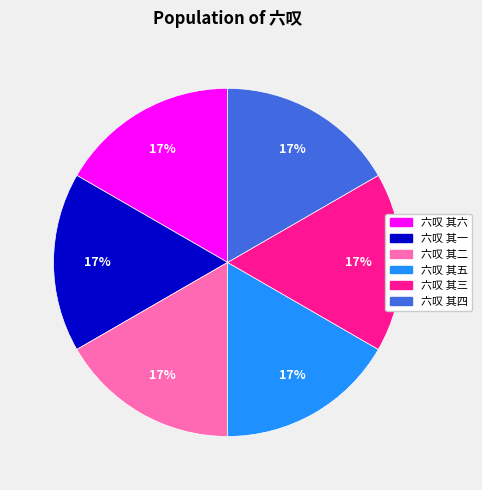

What is the ratio of the value at 六叹 其五 to the value at 六叹 其四?

1.0